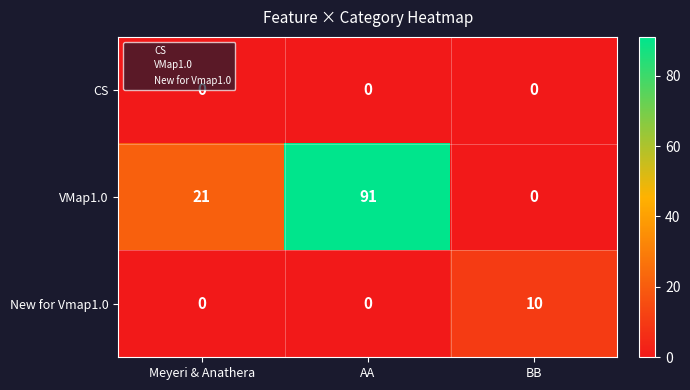

Reading left to right, what are all the values shown in this chart?

CS: 0	0	0
VMap1.0: 21	91	0
New for Vmap1.0: 0	0	10